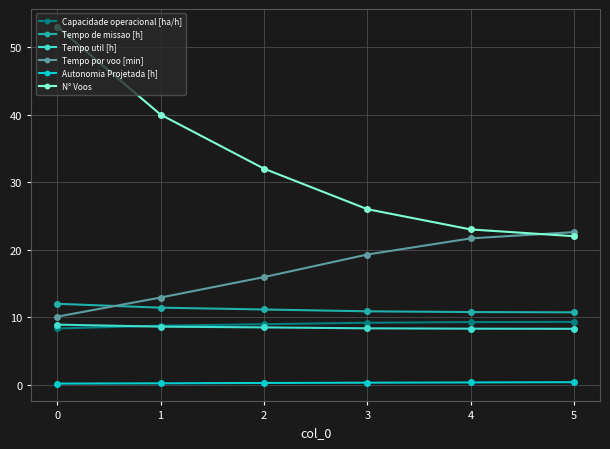

At which label is Tempo por voo [min] closest to 16?

2